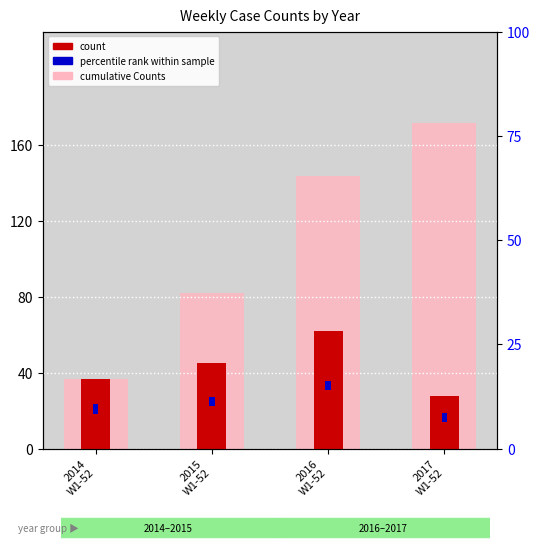

Which series changed the most between 2014
W1-52 and 2017
W1-52?

cumulative Counts